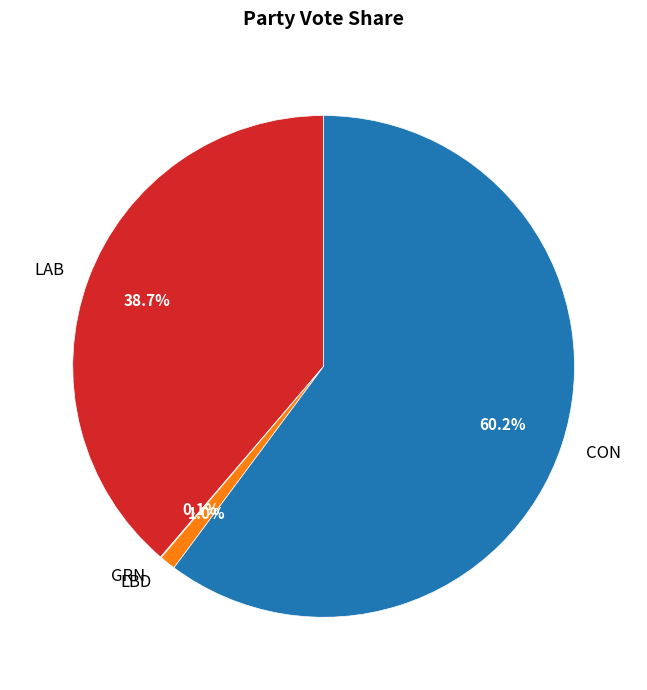

To the nearest percent, what is the difference between the largest and smallest slice percentages?

60%